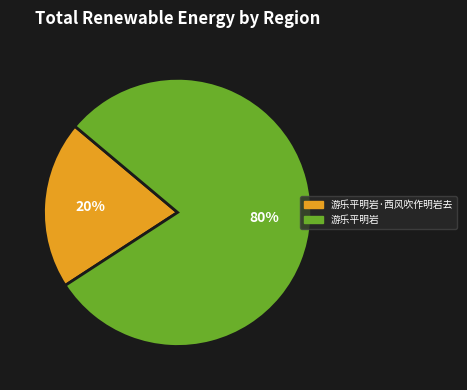

Which has a higher value, 游乐平明岩·西风吹作明岩去 or 游乐平明岩?

游乐平明岩